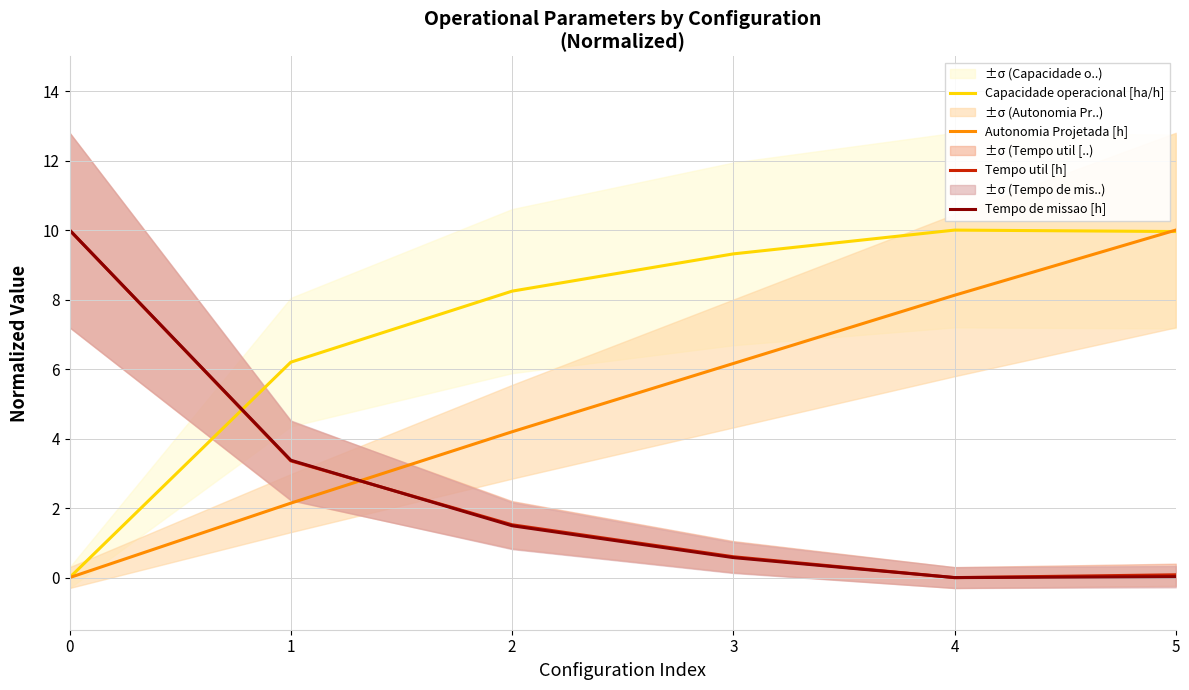

True or false: Tempo util [h] has a value of 10.0 at 0.

True